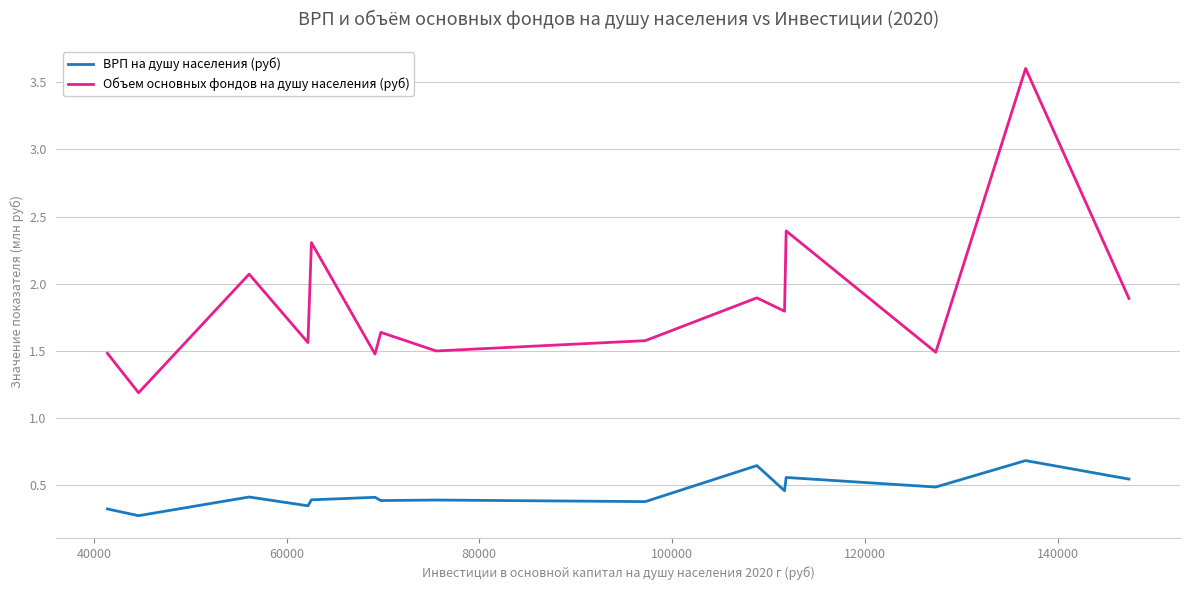

What is the difference between the maximum and minimum values in the Объем основных фондов на душу населения (руб) series?

2.4